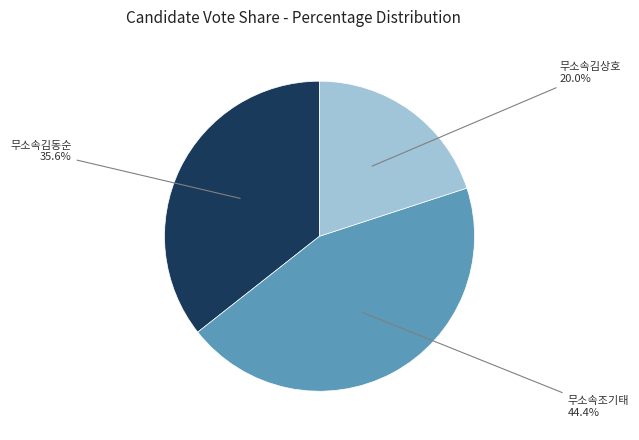

How many slices are in this pie chart?

3